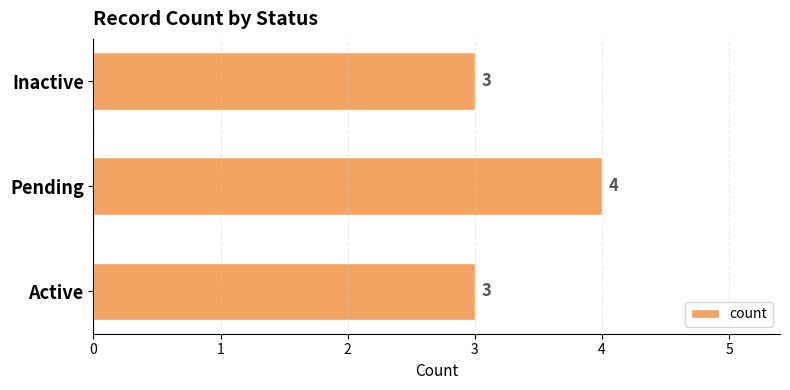

Approximately how many times larger is the value at Pending compared to Inactive?

1.3